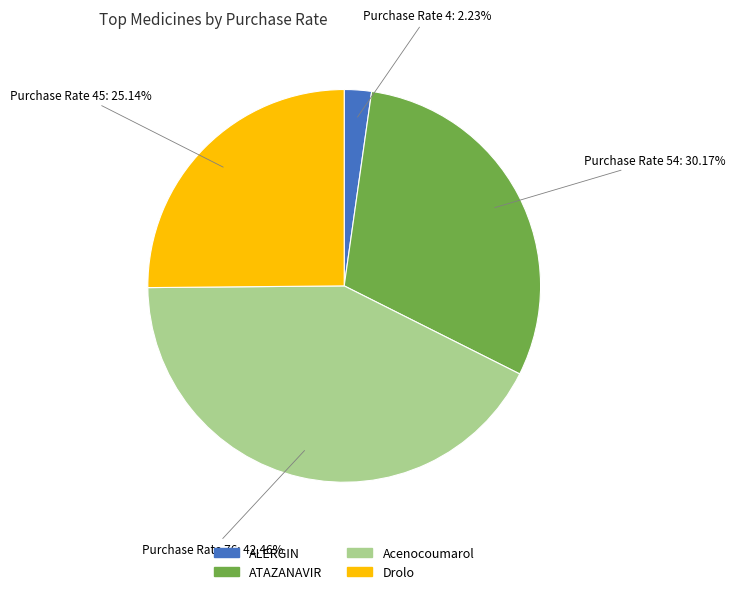

What portion of the pie excludes ALERGIN?

97.8%